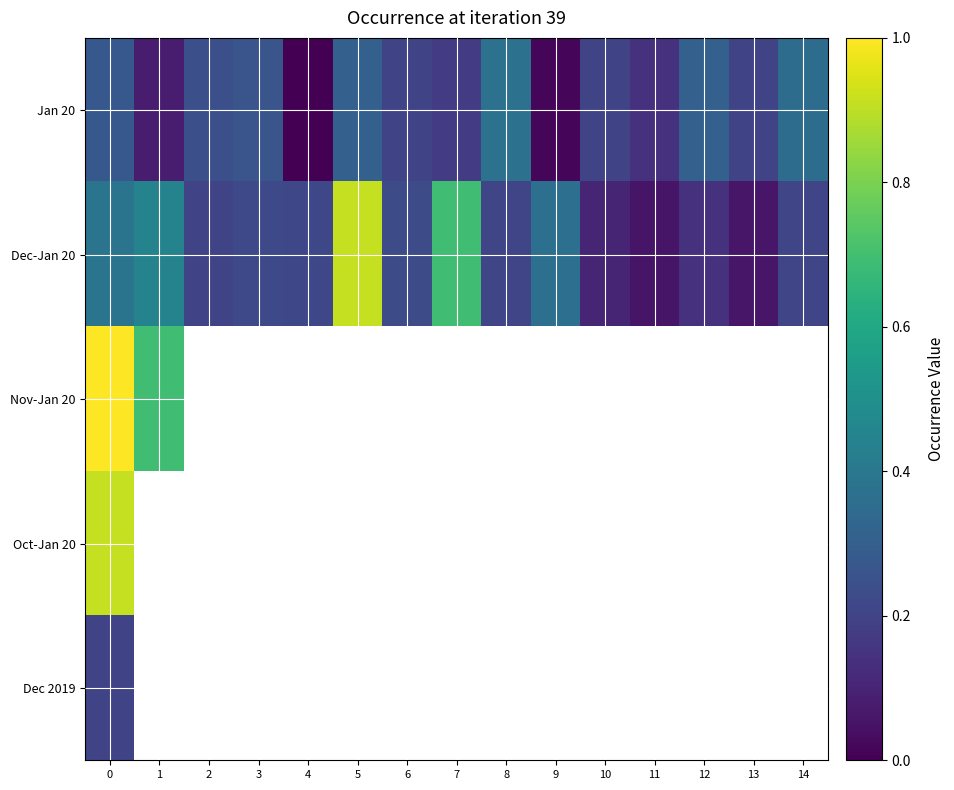

What is the highest value of the Nov-Jan 20 series?

1.0